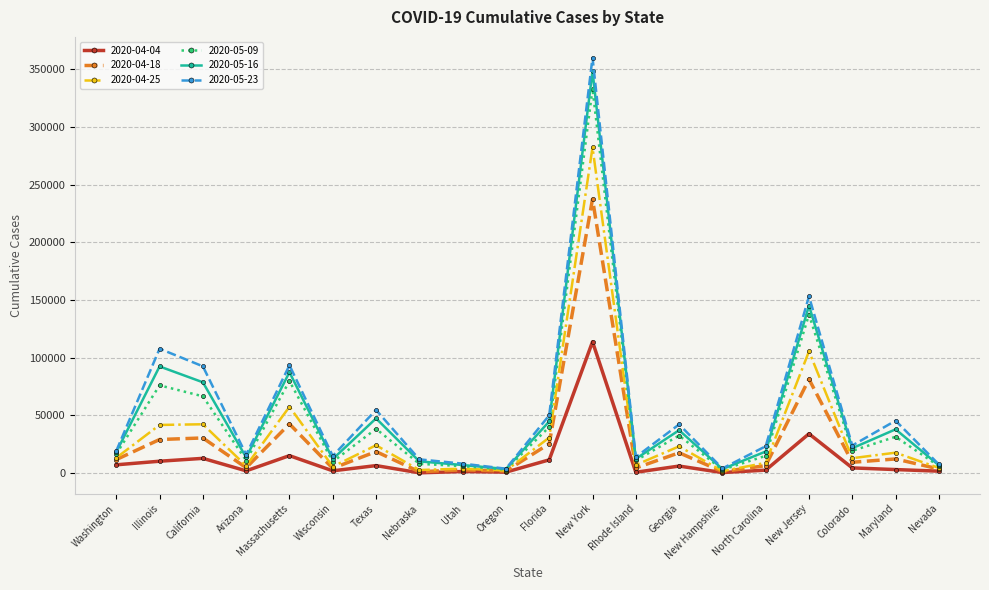

Which series has the widest spread of values?

2020-05-23